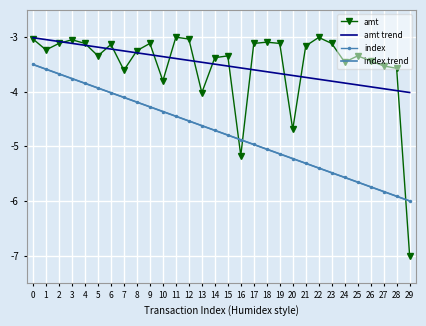

The value of index trend at 10 is -4.4. True or false?

True